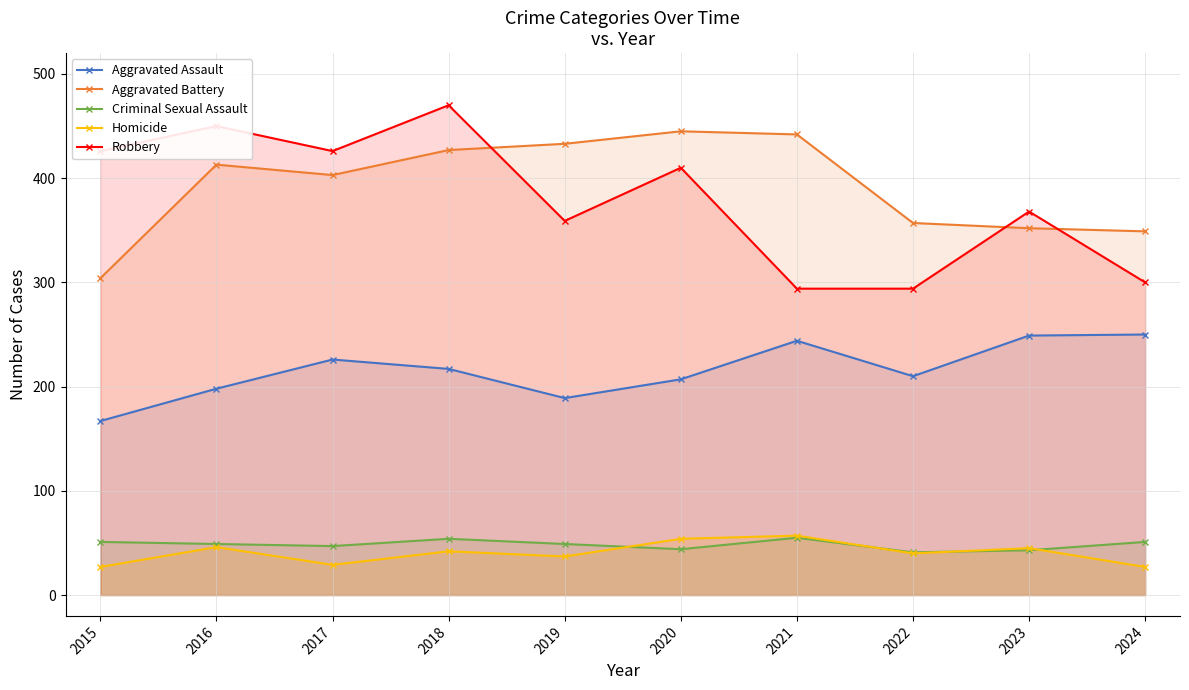

Which category has the lowest value in the Robbery series?

2021